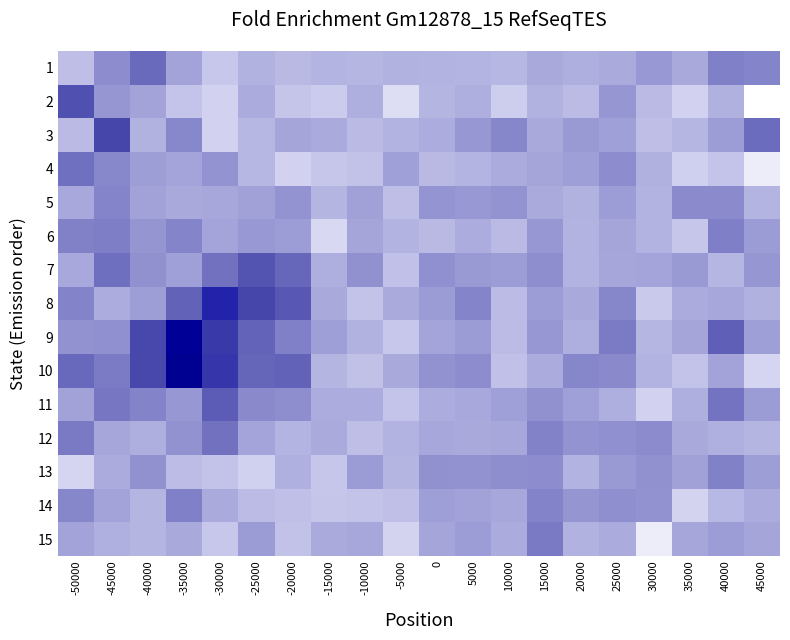

Which series has the largest range (max minus min)?

10